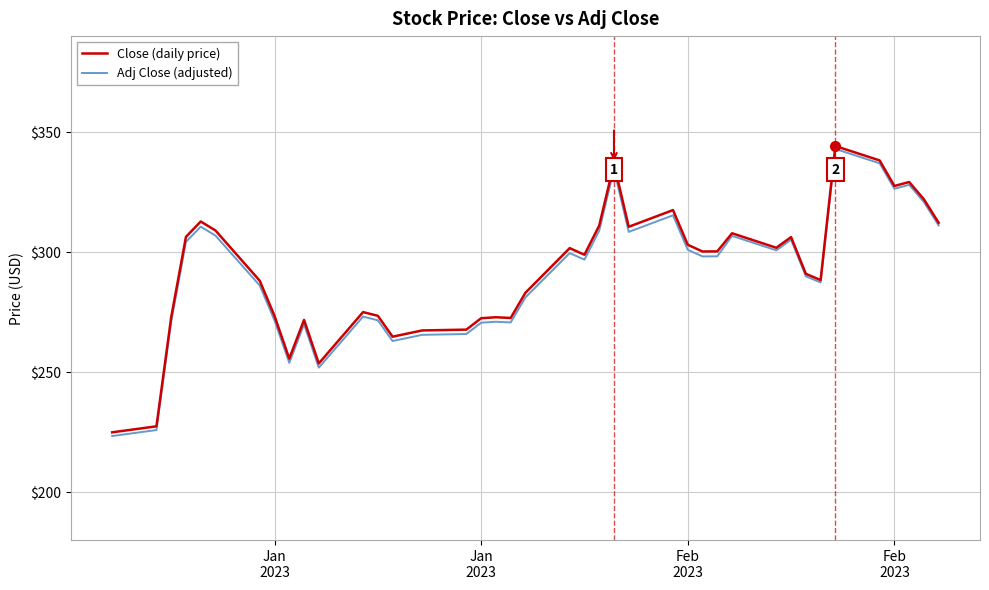

What is the minimum value for Close (daily price)?

224.9